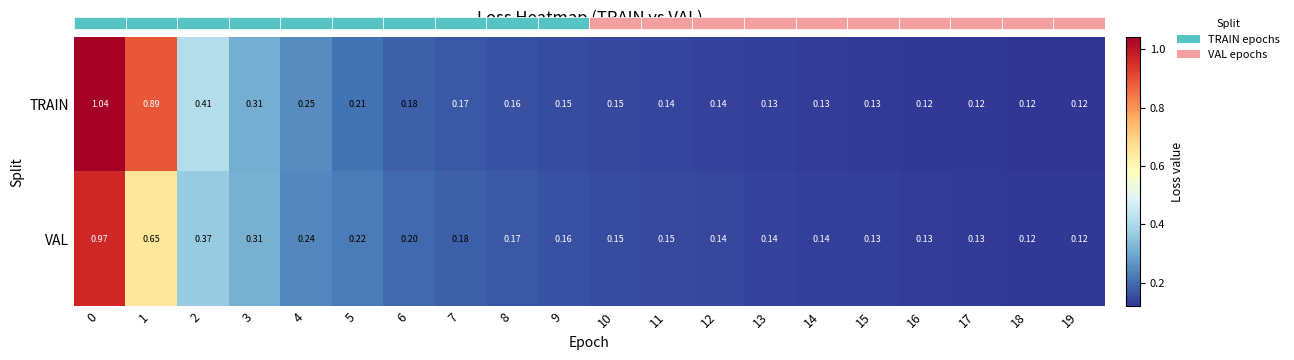

Count the number of categories in the chart.

20